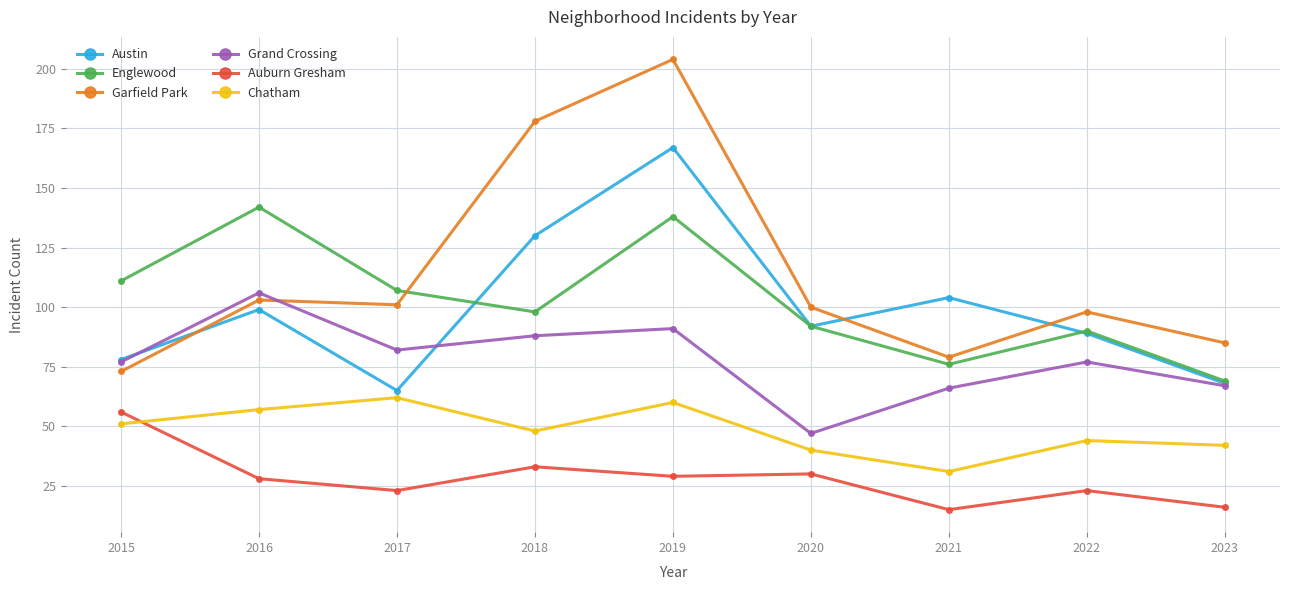

True or false: Chatham and Garfield Park cross at least once.

False